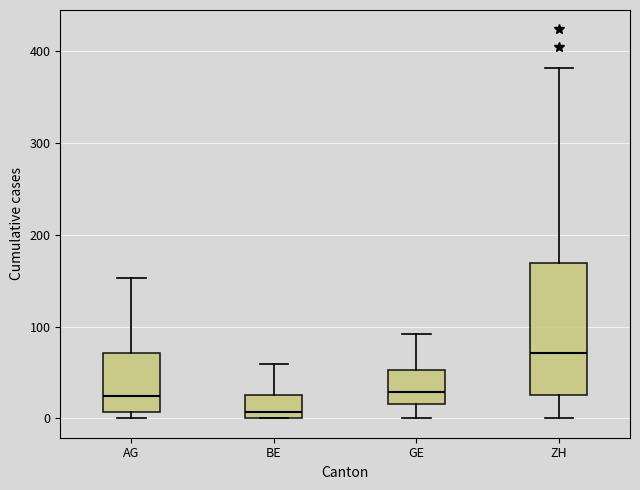

Reading left to right, read every box against the y-axis: the position of its median line, the range the box covers, and the ends of its whiskers. The values are not printed on the chart, so give them approximately, as read against the axis.

AG: median 20, box 10 to 70, whiskers 0 to 150
BE: median 10, box 0 to 30, whiskers 0 to 60
GE: median 30, box 20 to 50, whiskers 0 to 90
ZH: median 70, box 30 to 170, whiskers 0 to 380